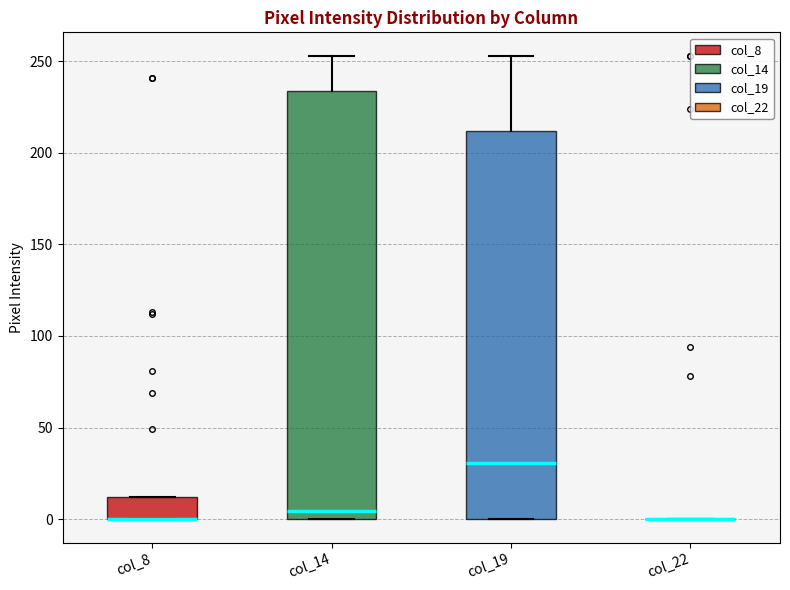

Comparing the boxes themselves (not the whiskers), which one is the tallest?

col_14